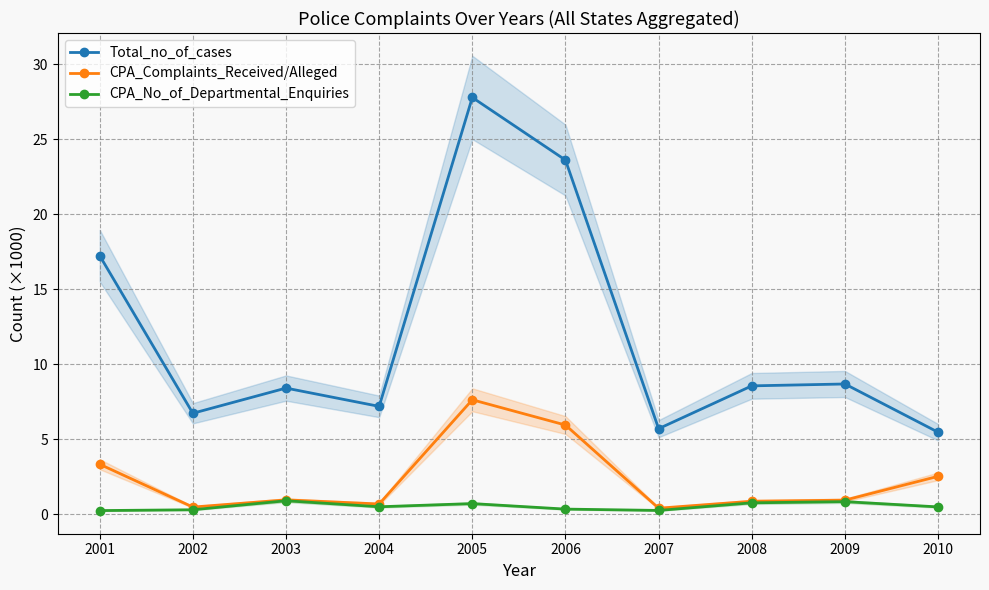

What is the total value across all series at 2002?

7.5